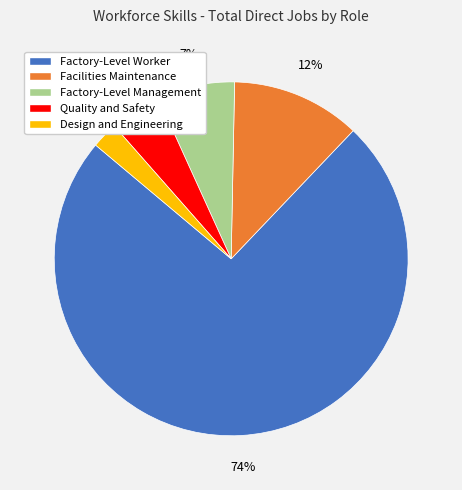

What percentage is the Quality and Safety slice, to the nearest percent?

5%